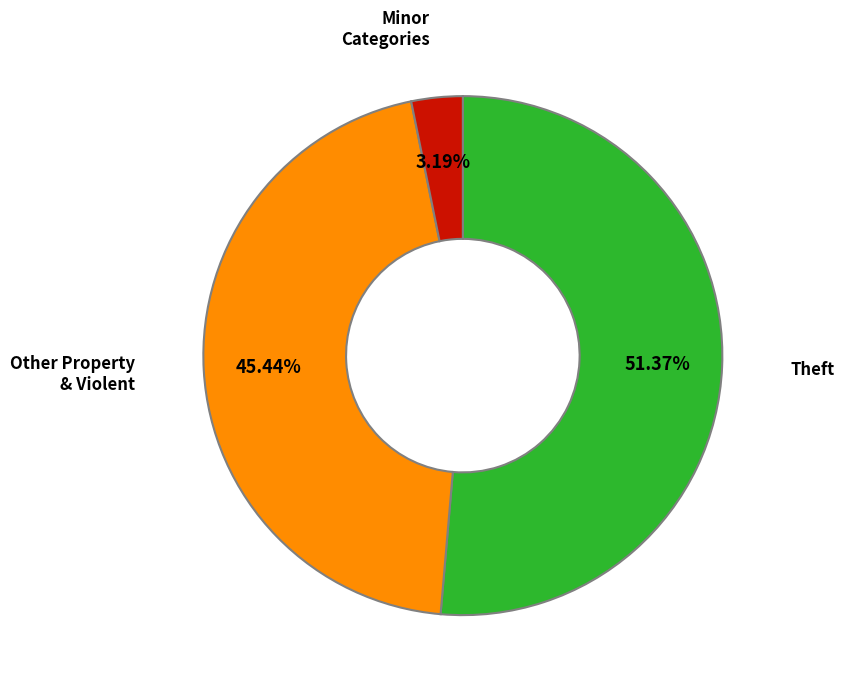

Is there a majority slice in this chart?

Yes